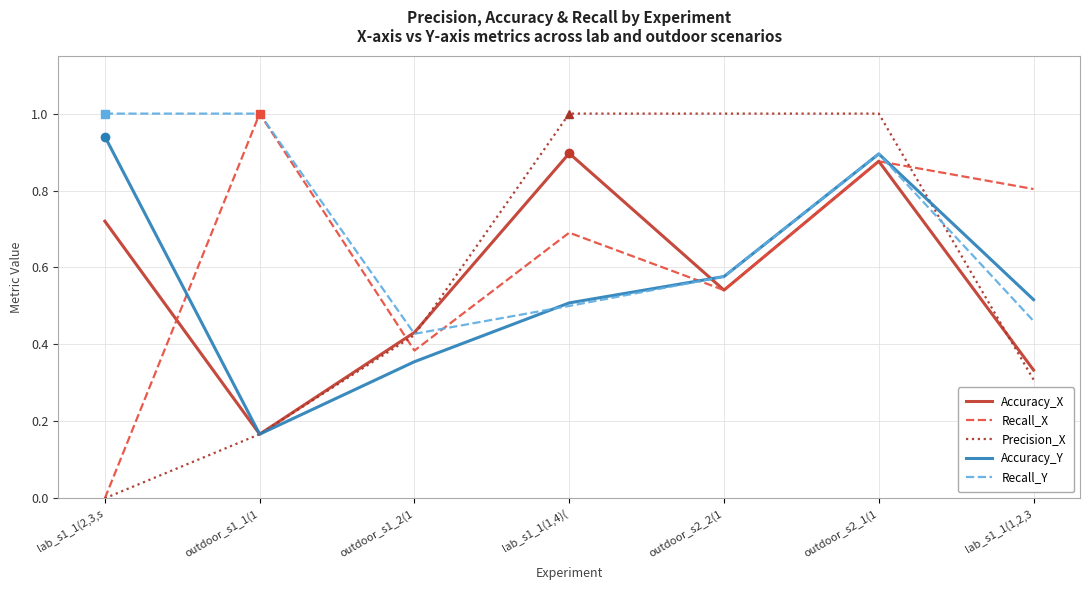

At which category is the sum across all series the highest?

outdoor_s2_1(1